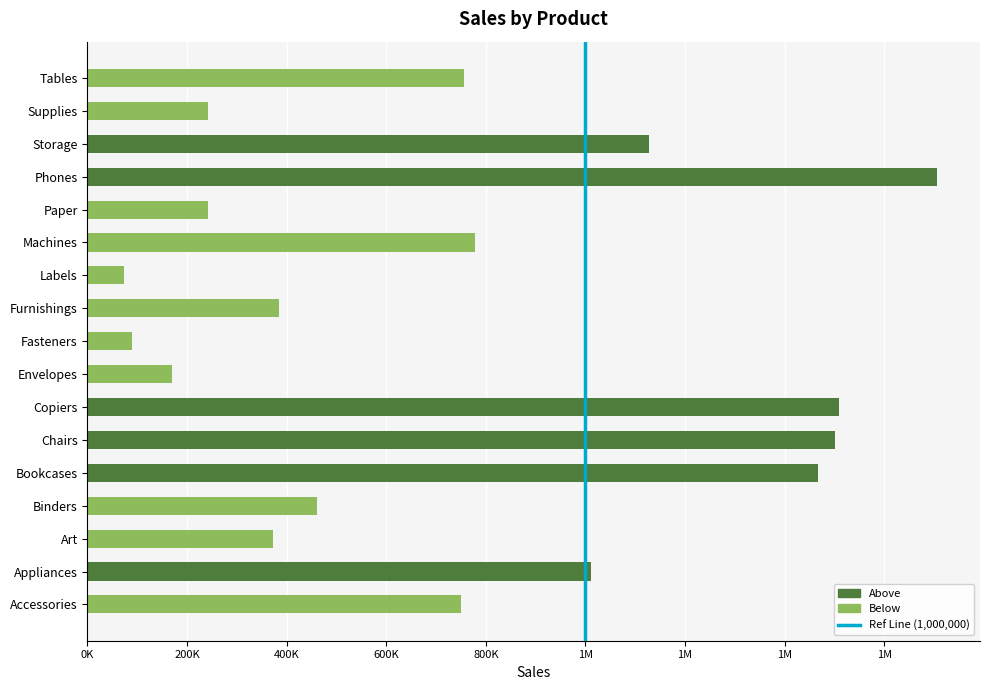

What is the label of the 7th bar from the left?

Copiers